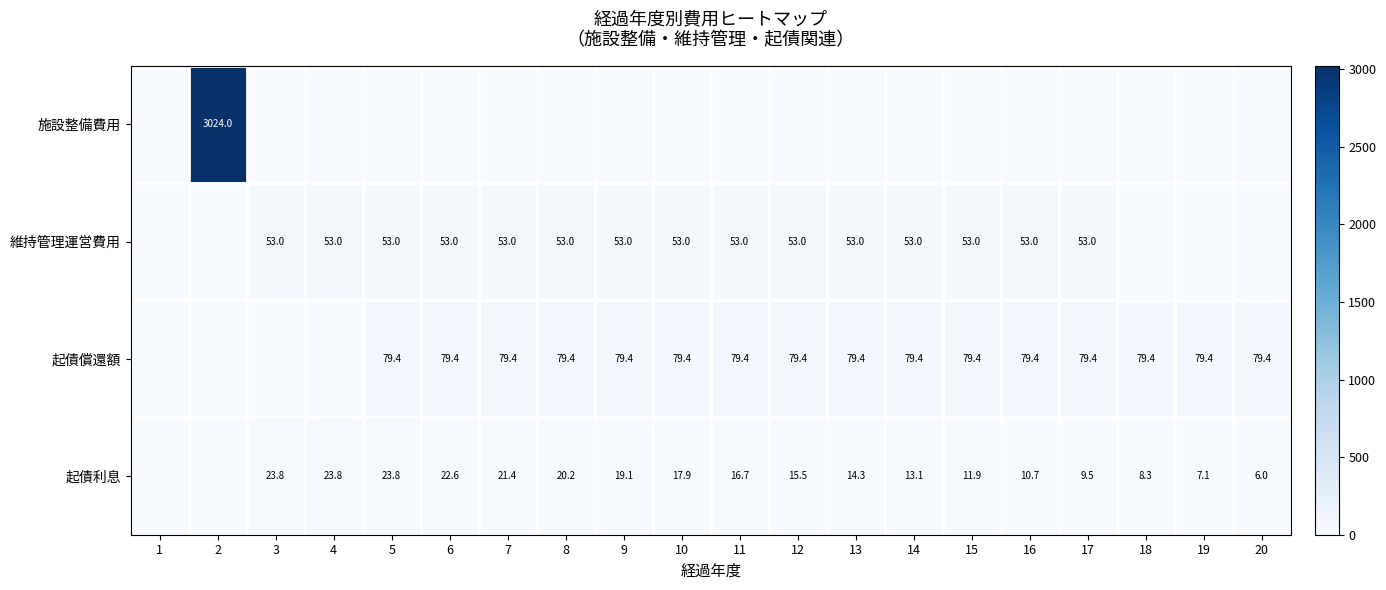

What is the total value across all series at 19?

86.5